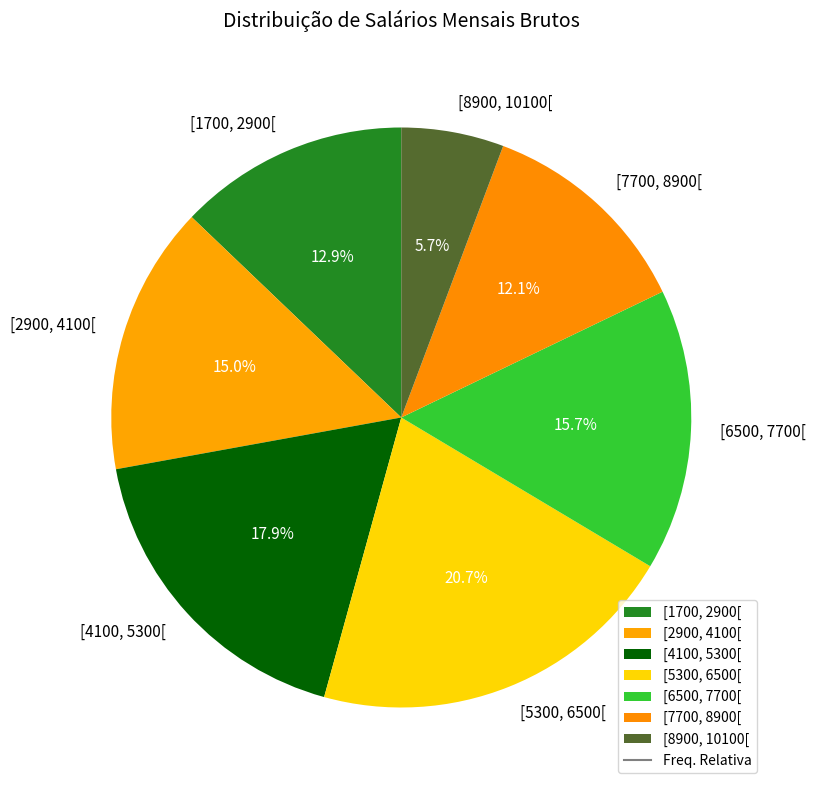

Which category has the biggest portion of the pie?

[5300, 6500[